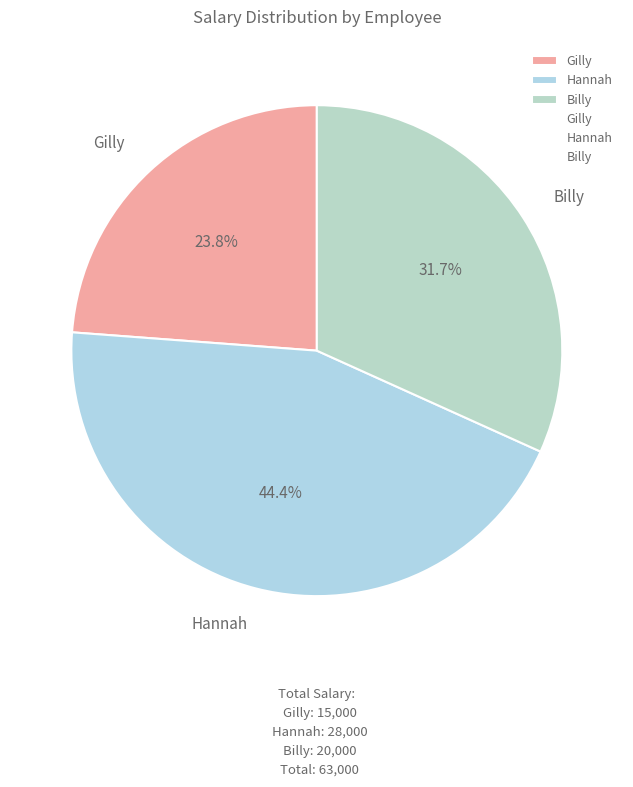

What is the smallest slice in the pie chart?

Gilly